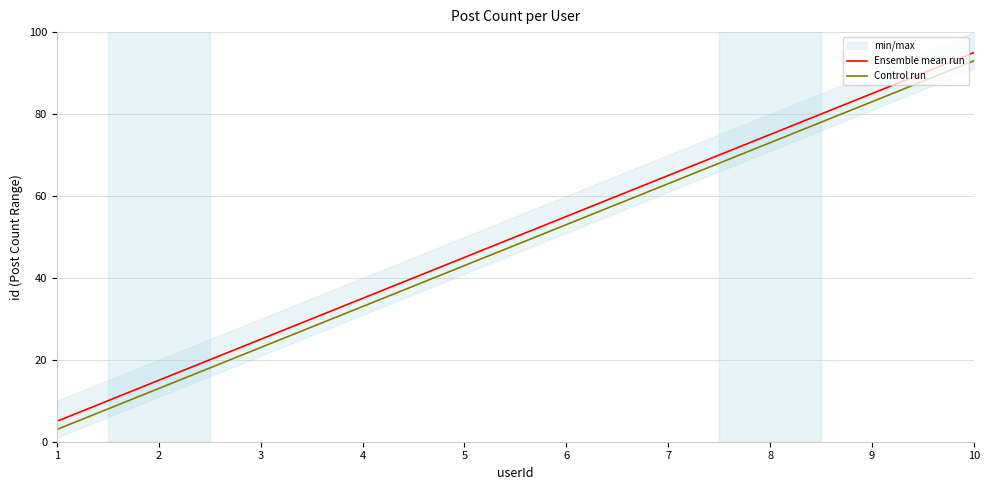

True or false: Ensemble mean run and Control run cross at least once.

False